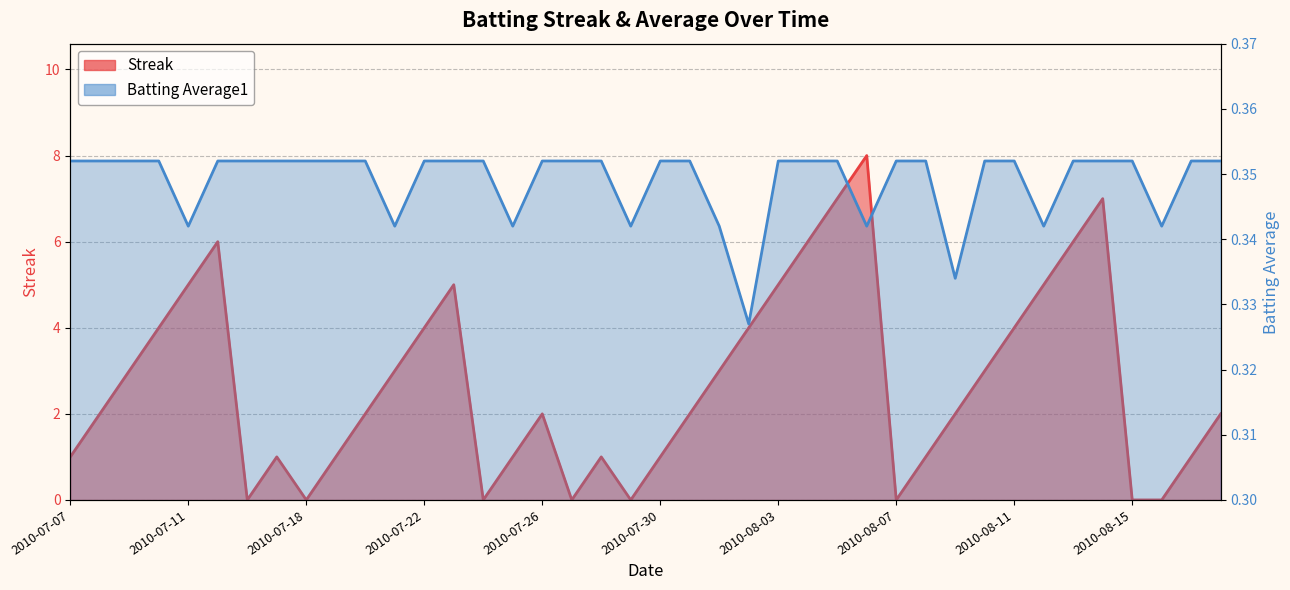

The value of Batting Average1 at 2010-07-30 is 0.6. True or false?

False